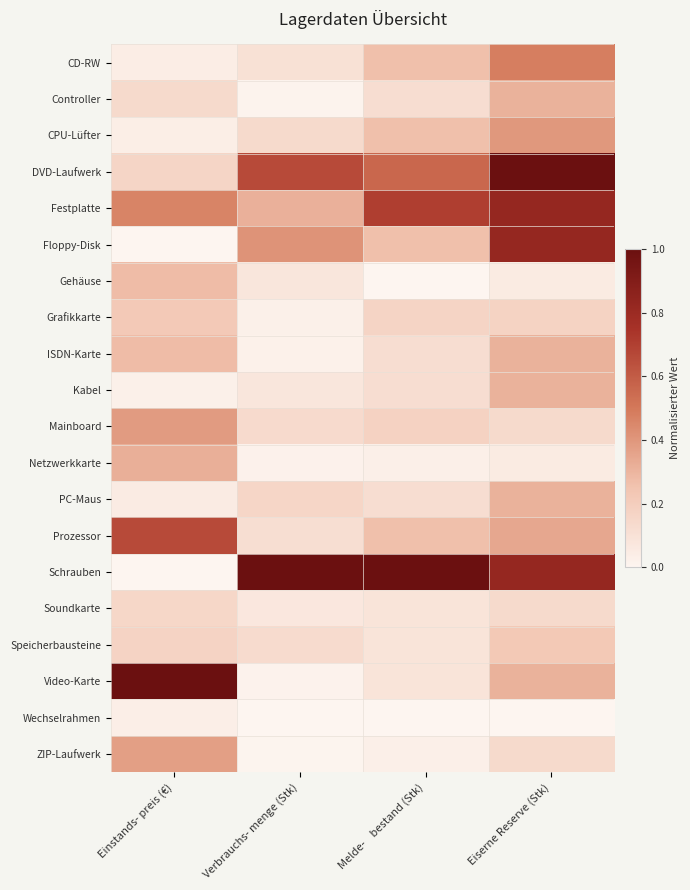

At which category does the chart reach its peak across all series?

Eiserne Reserve (Stk)